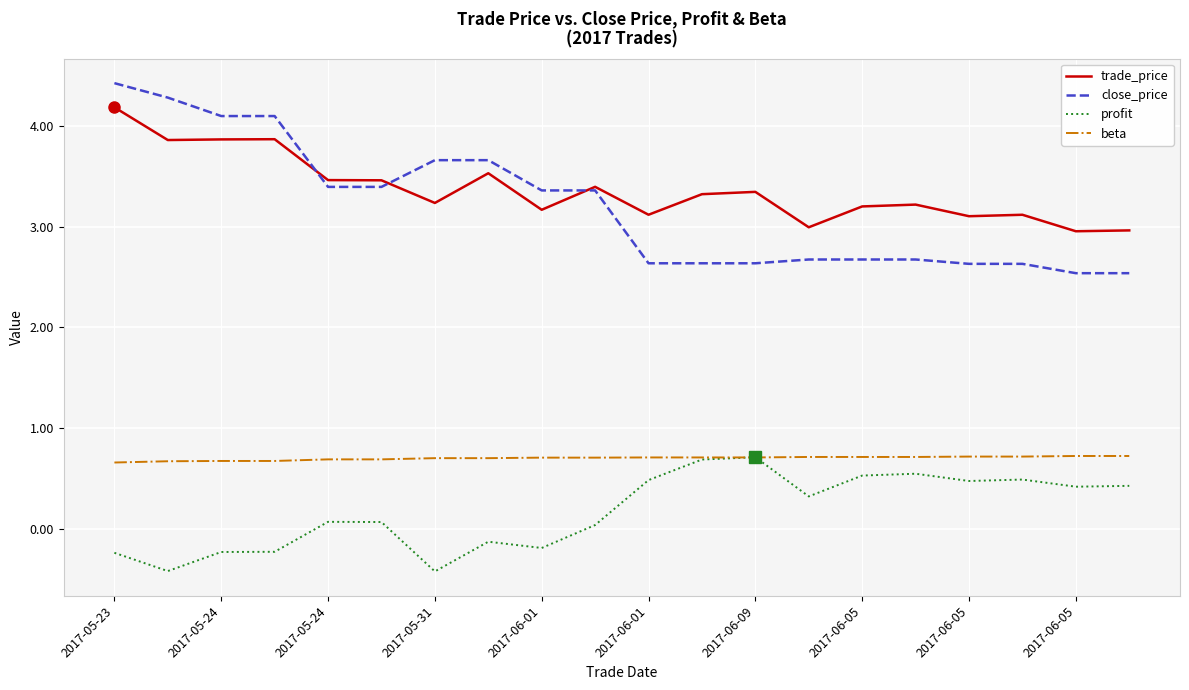

Which series has the largest range (max minus min)?

close_price